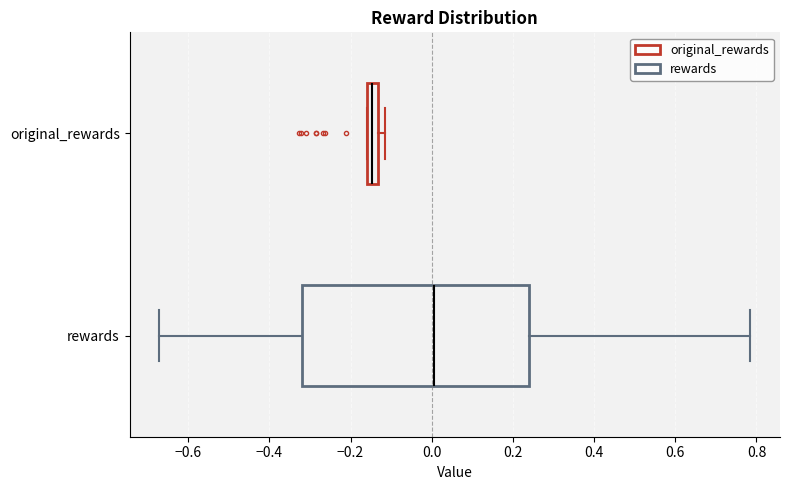

Where is the left edge of the box for rewards on the x-axis? The values are not printed on the chart, so give them approximately, as read against the axis.

-0.32